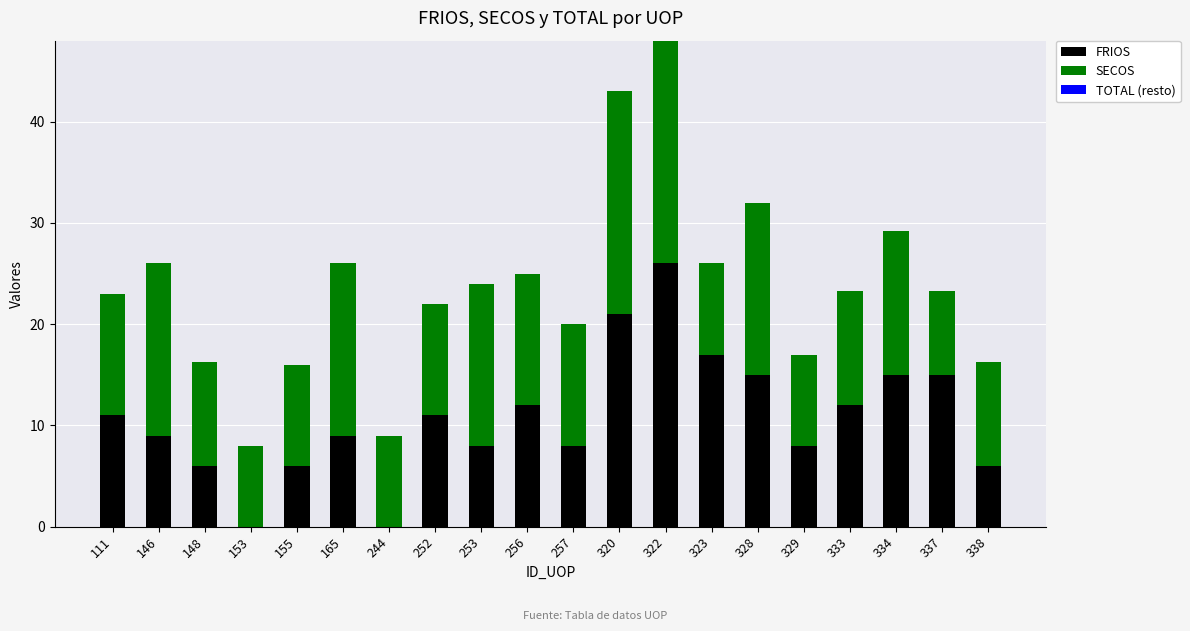

What is the sum of the FRIOS values at 111 and 337?

26.0